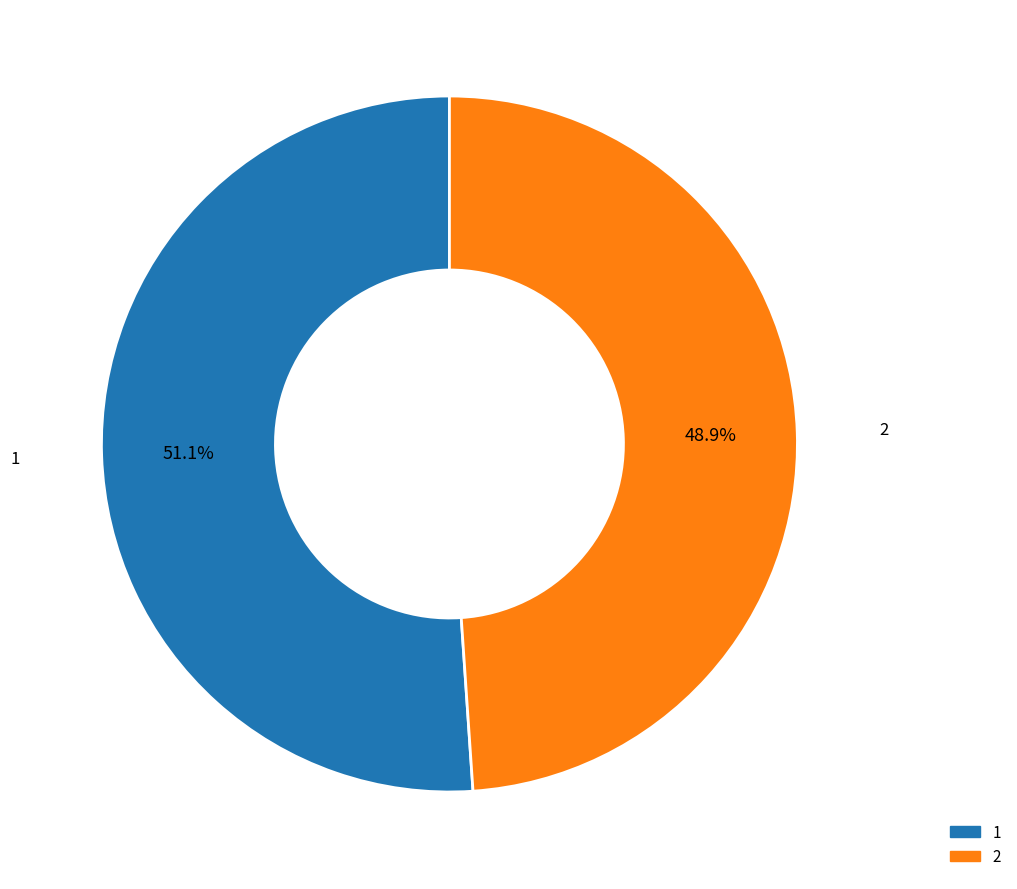

Which slice represents more than half of the pie?

1